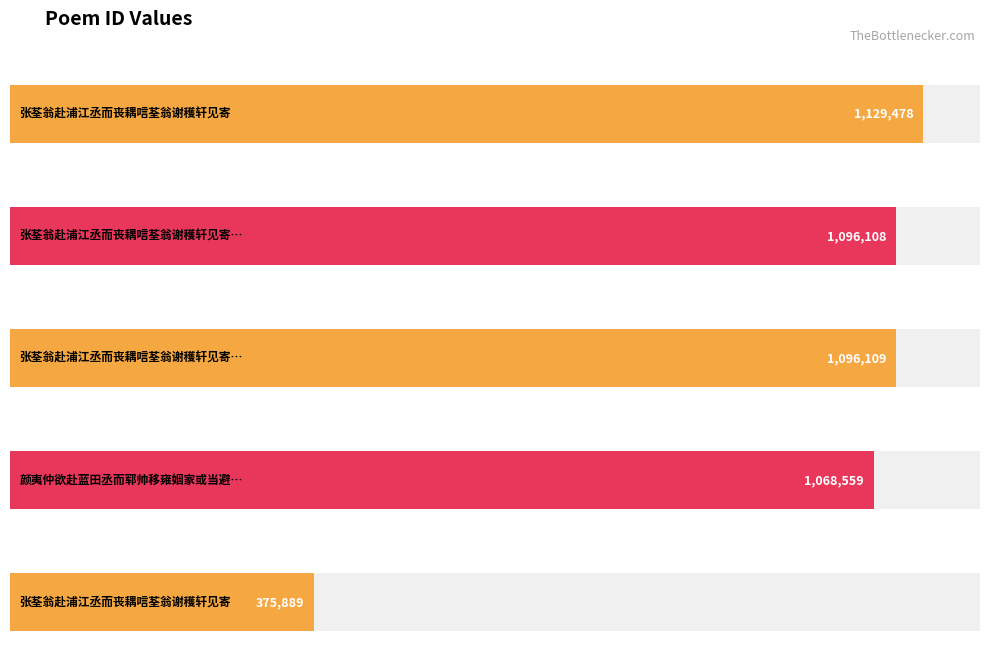

Which label corresponds to the largest value in the chart?

张荃翁赴浦江丞而丧耦唁荃翁谢穫轩见寄